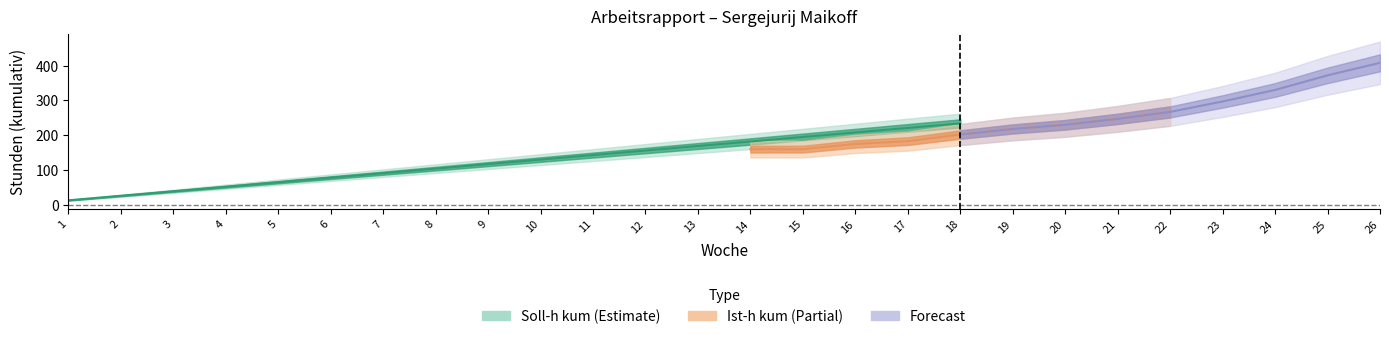

Which series ends up on top after the final intersection of Soll-h kum and Ist-h kum?

Ist-h kum